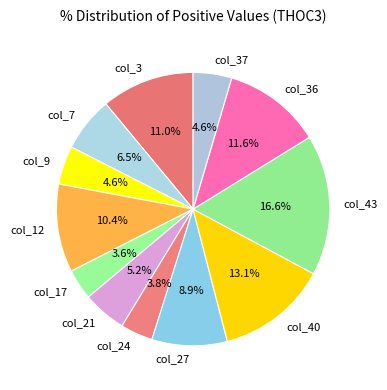

What percentage is the col_43 slice, to the nearest percent?

17%